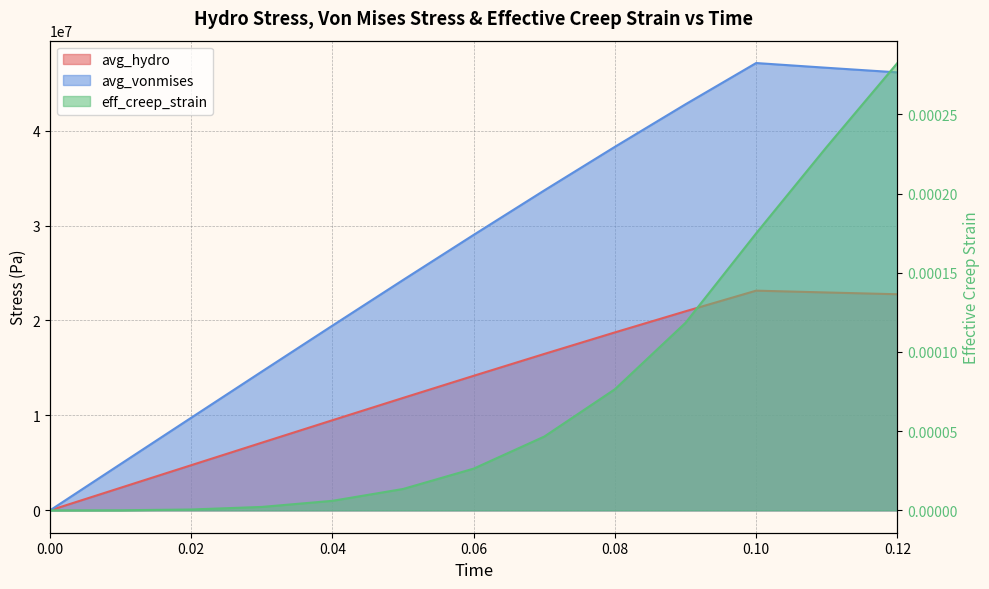

True or false: avg_vonmises has a value of 19459757.2 at 0.04.

True